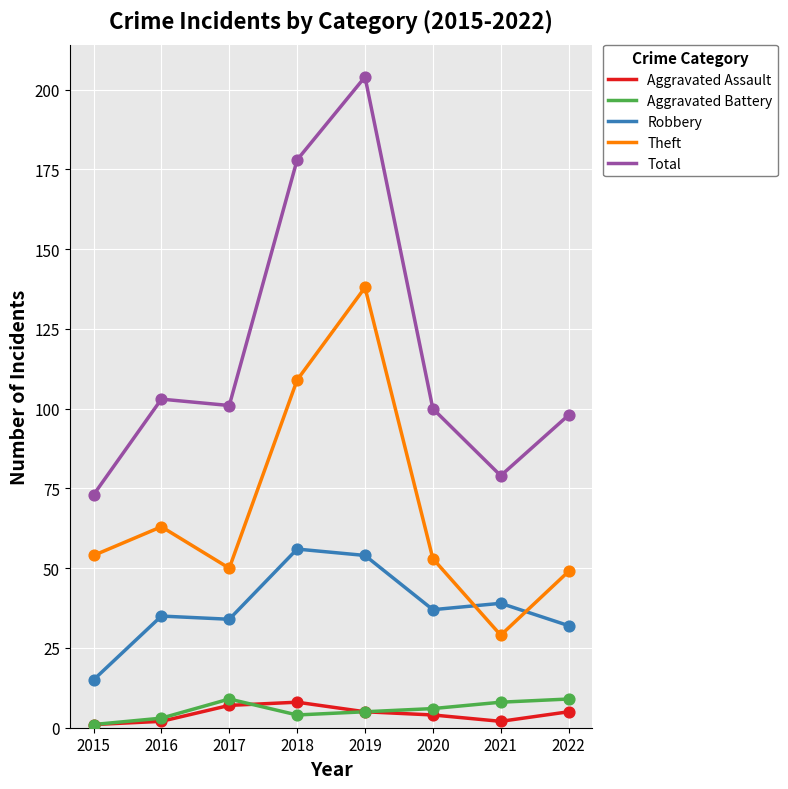

At how many categories does at least one series exceed 58?

8